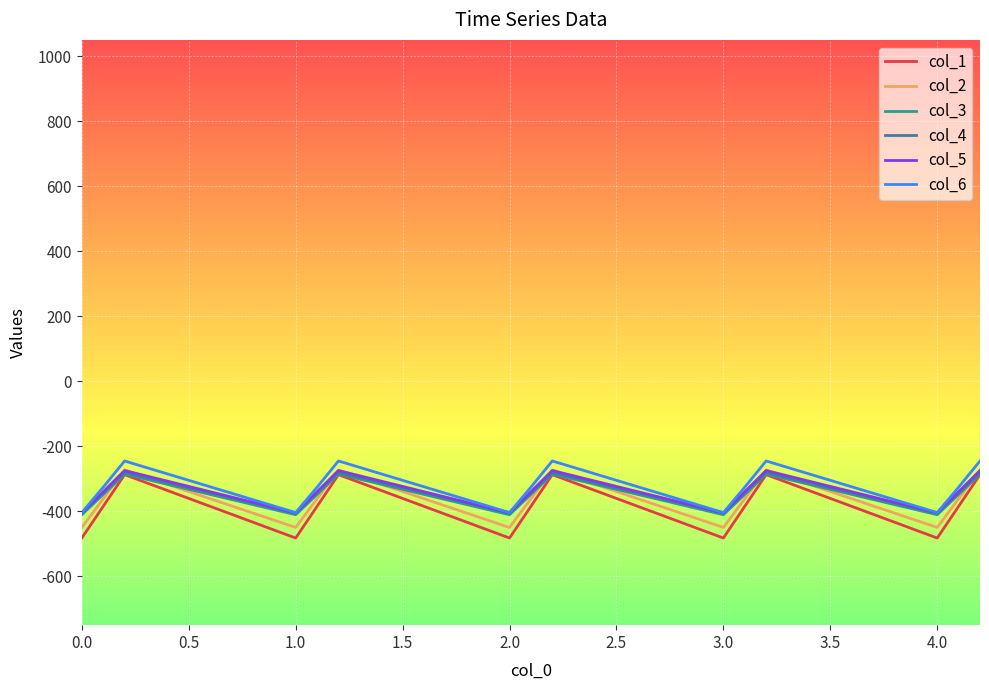

What is the greatest value displayed?

-245.0